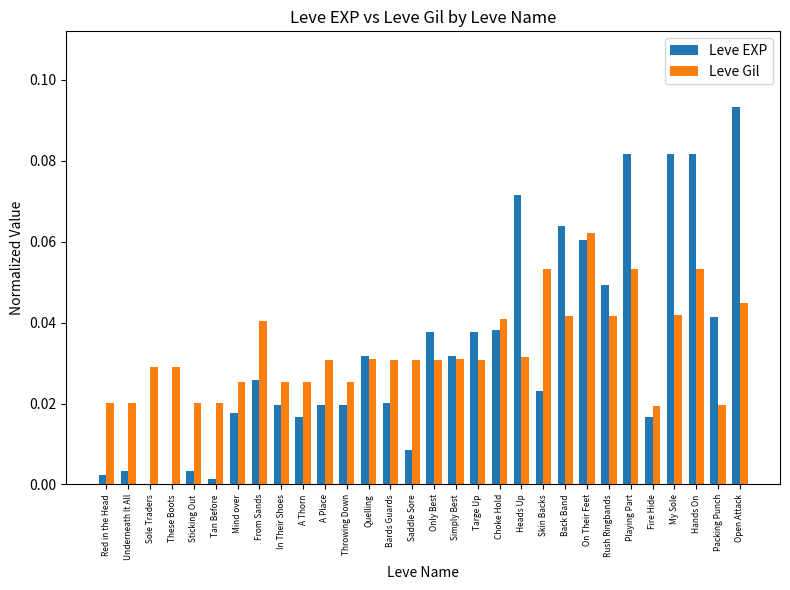

Between These Boots and Open Attack, which series saw the biggest shift?

Leve EXP